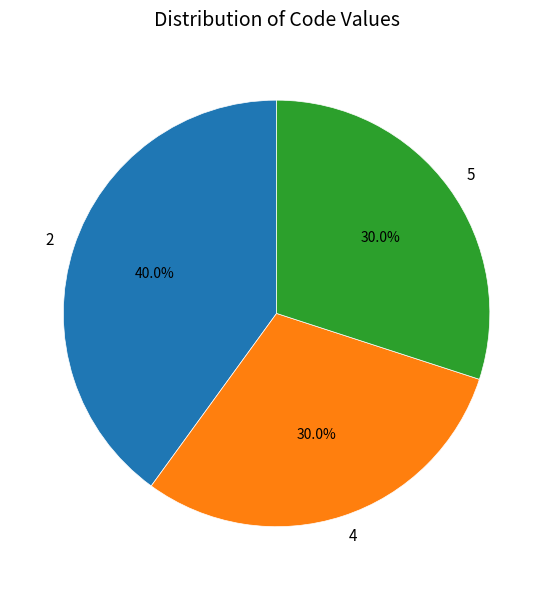

What is the ratio of the value at 4 to the value at 5?

1.0